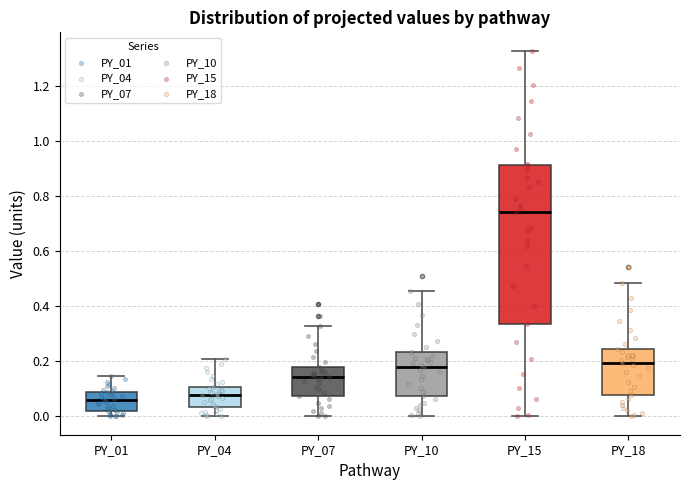

Comparing the boxes themselves (not the whiskers), which one is the tallest?

PY_15